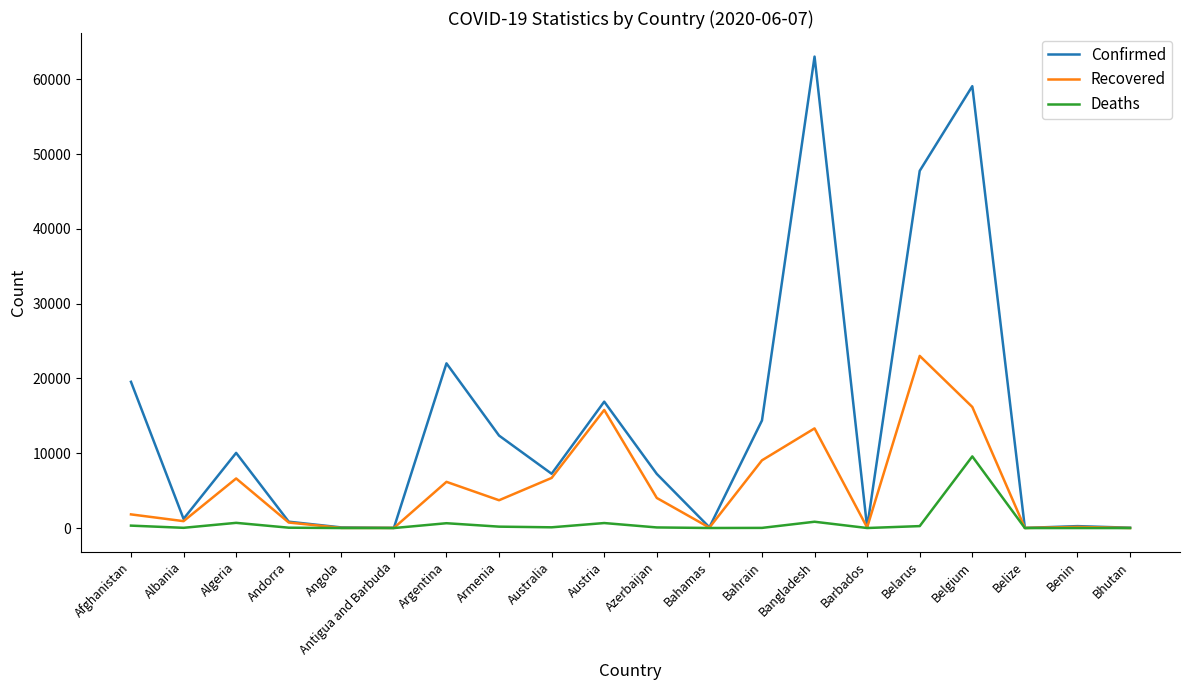

Between Albania and Angola, which series saw the biggest shift?

Confirmed